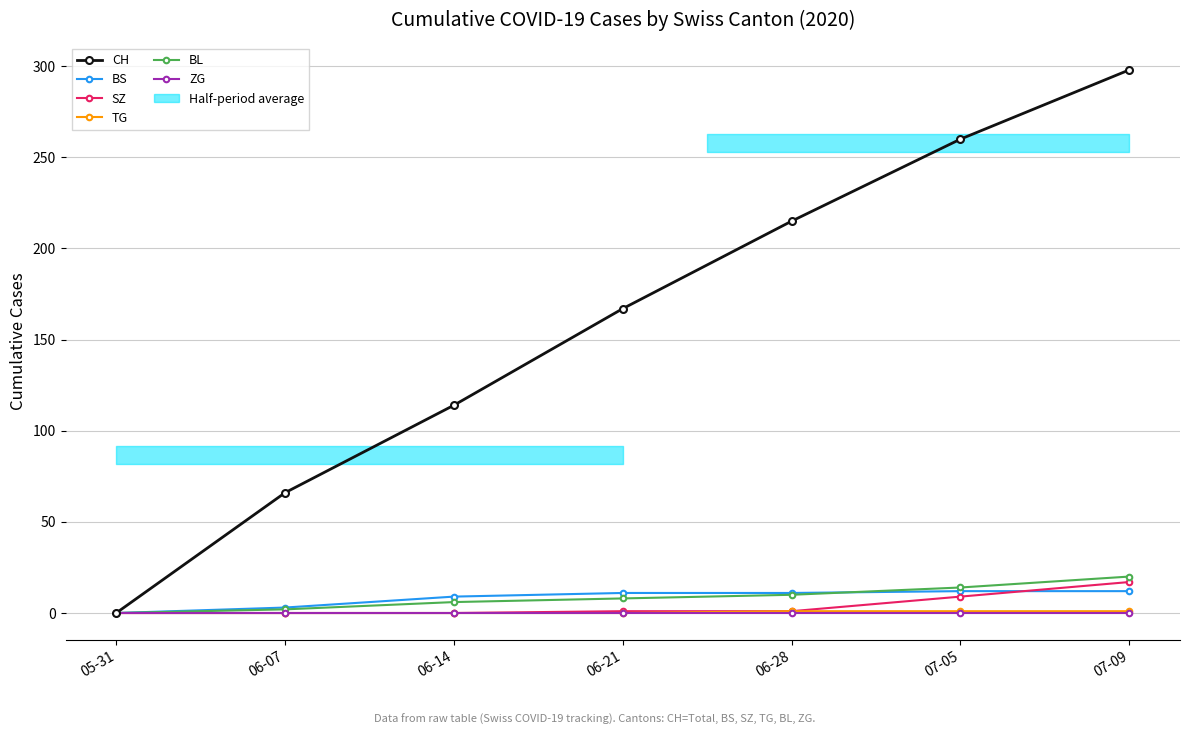

At which label does BL first exceed 8?

06-28